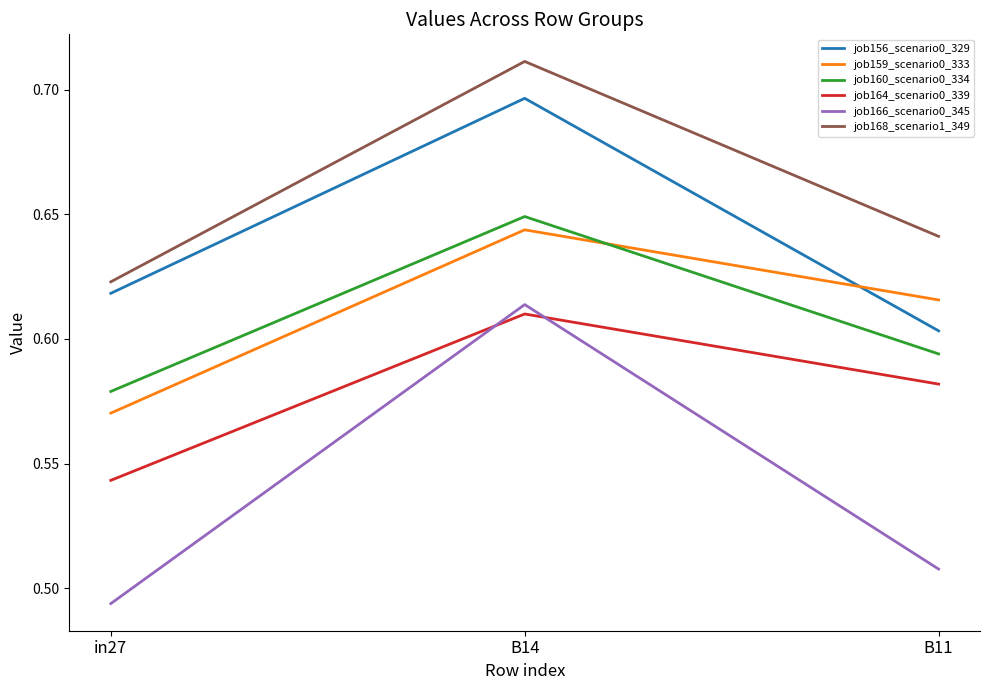

The value of job164_scenario0_339 at B14 is 0.3. True or false?

False